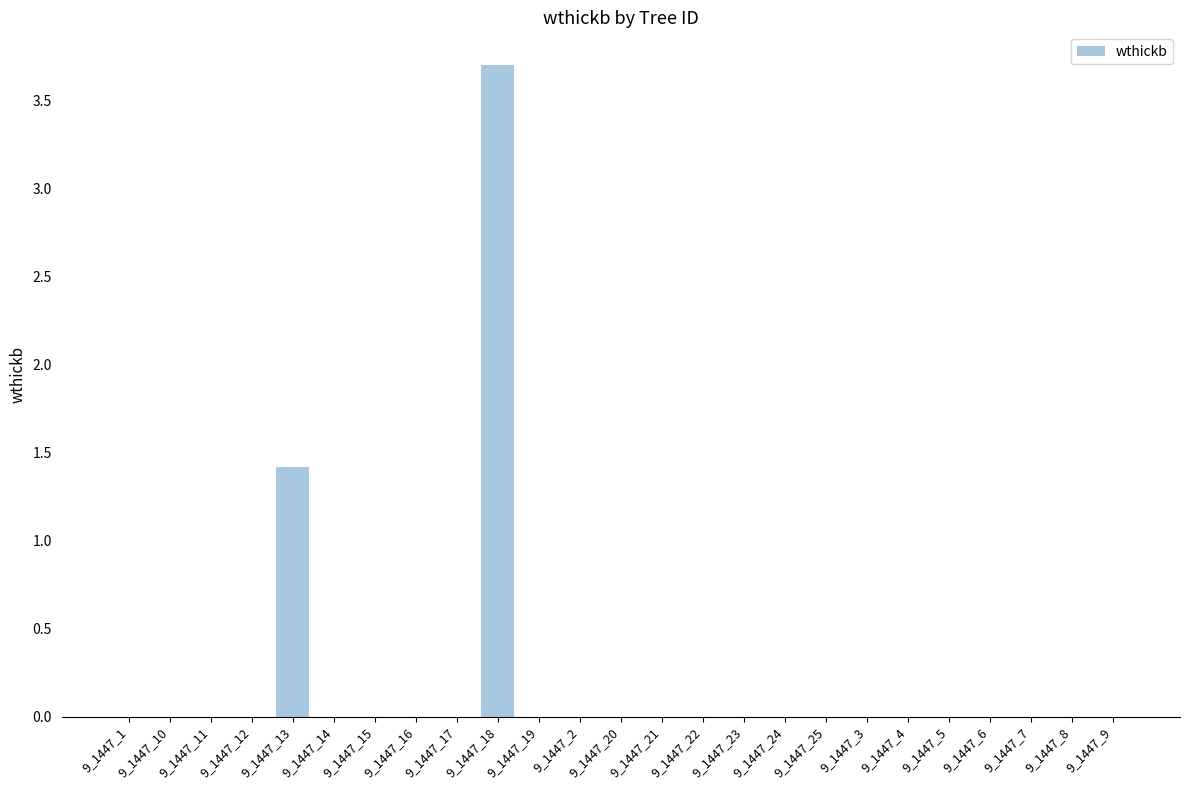

Are the bars horizontal?

No